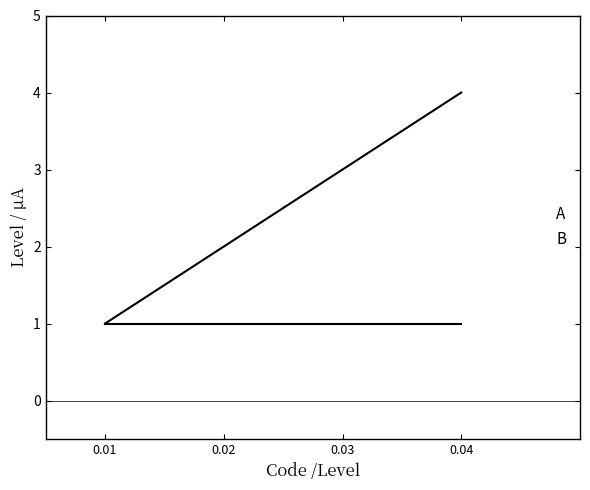

How many categories are shown in the chart?

4